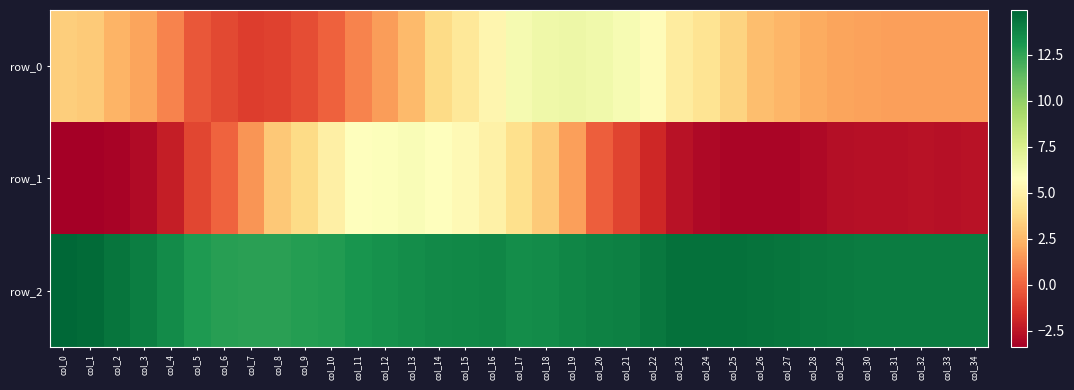

Between col_4 and col_21, which is larger?

col_21